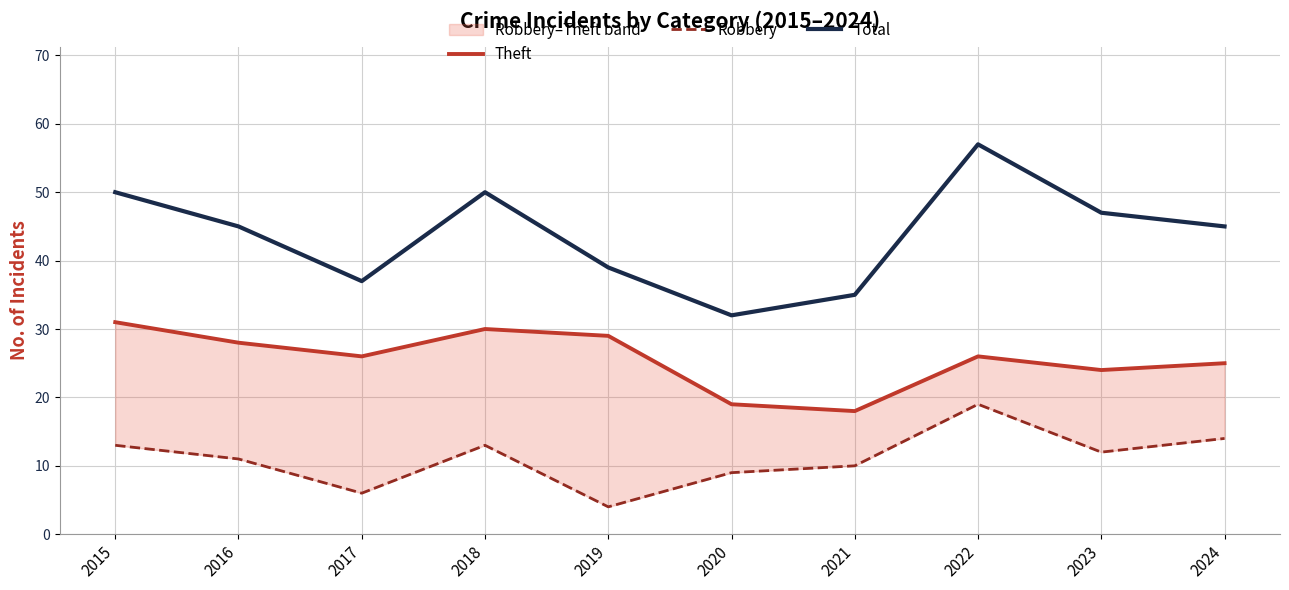

The value of Total at 2017 is 16. True or false?

False